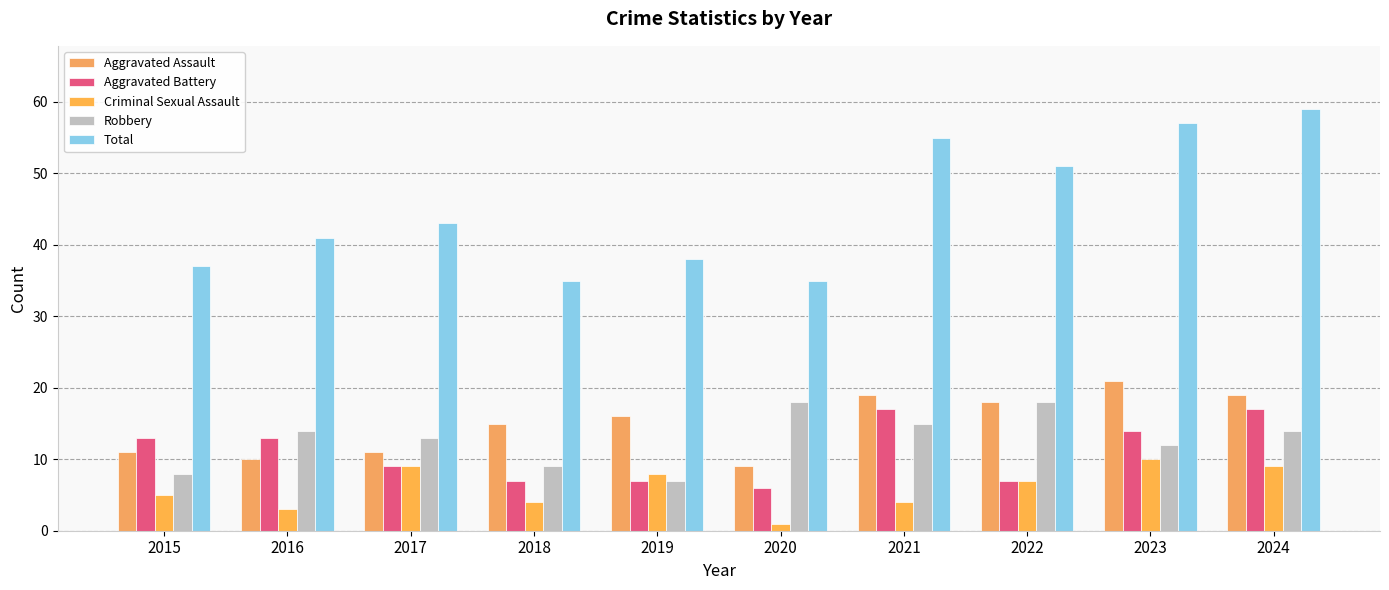

Are the bars grouped side by side (vs. stacked)?

Yes